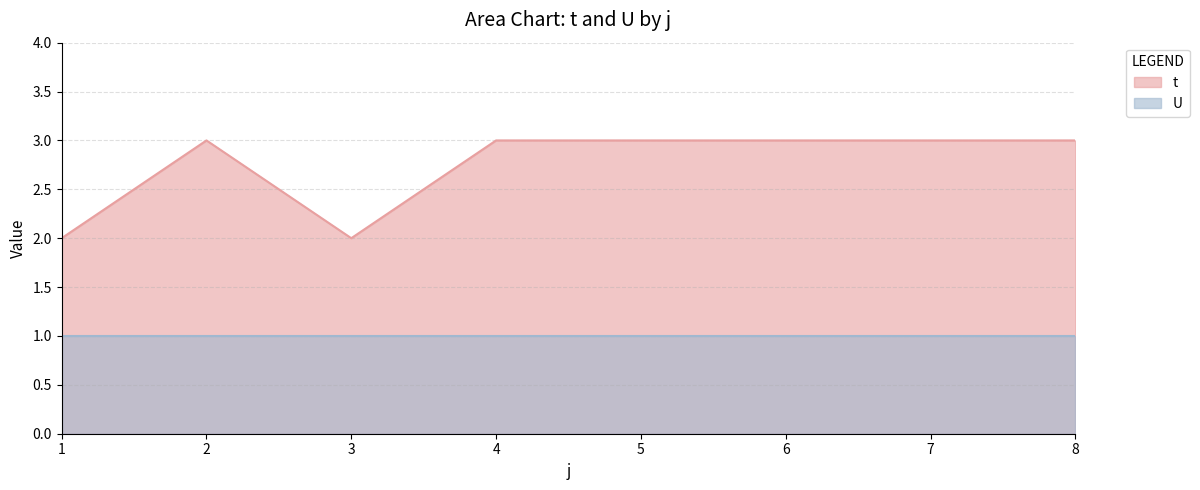

What is the approximate value at 5?

3